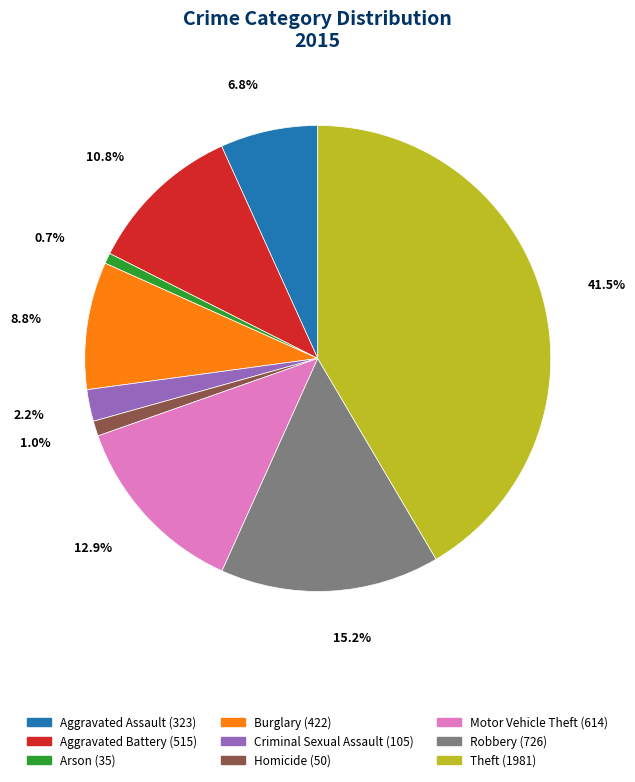

What is the ratio of the value at Criminal Sexual Assault to the value at Aggravated Battery?

0.2